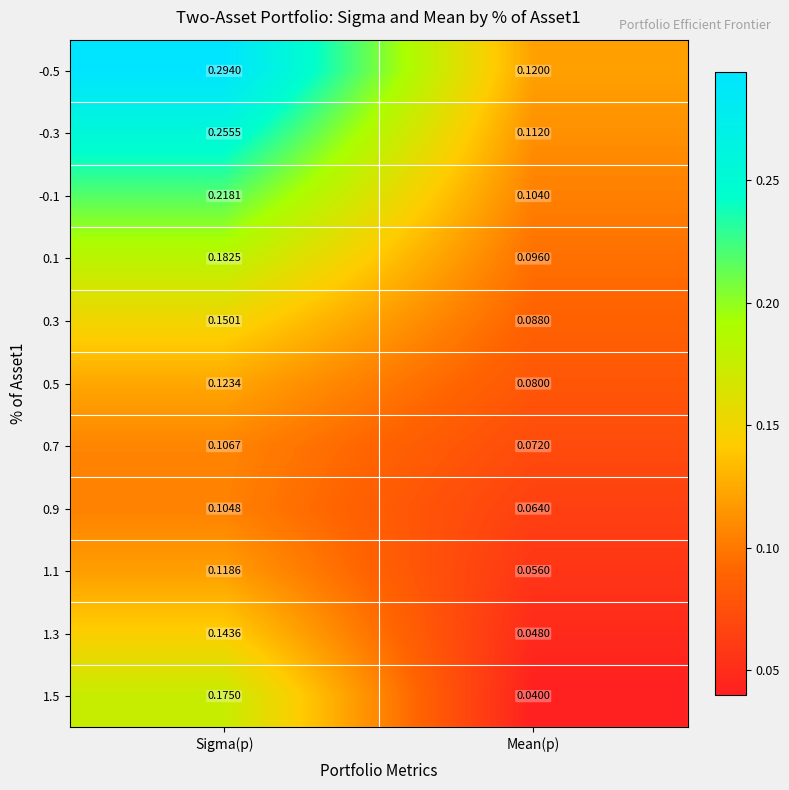

Is the value of 1.3 at Mean(p) greater than the value of 0.9 at Mean(p)?

No